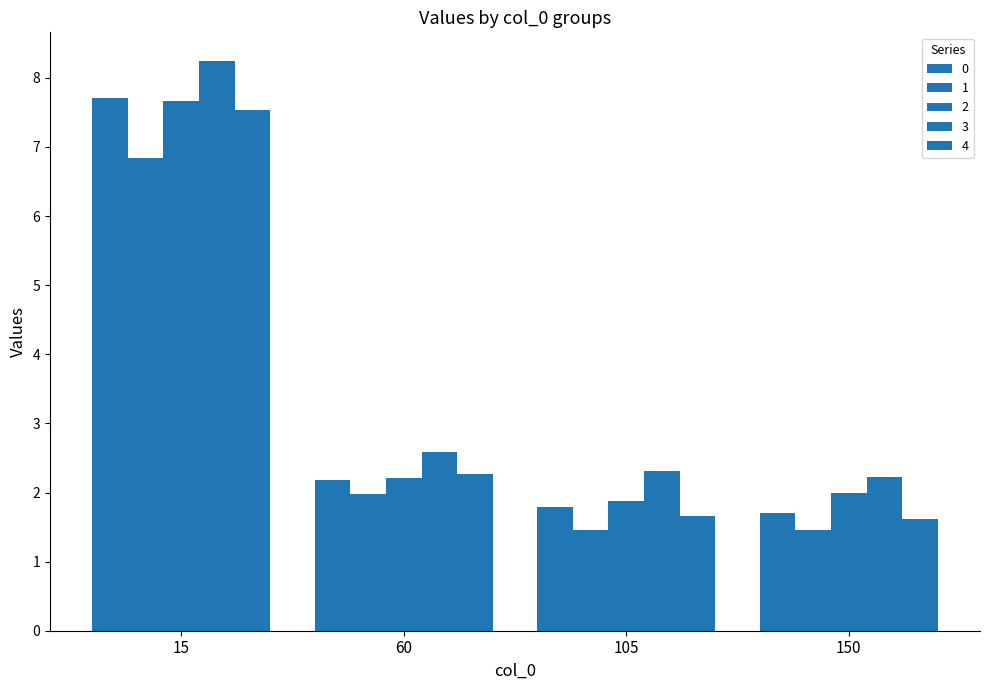

Where is 1 nearest to the value 4?

60